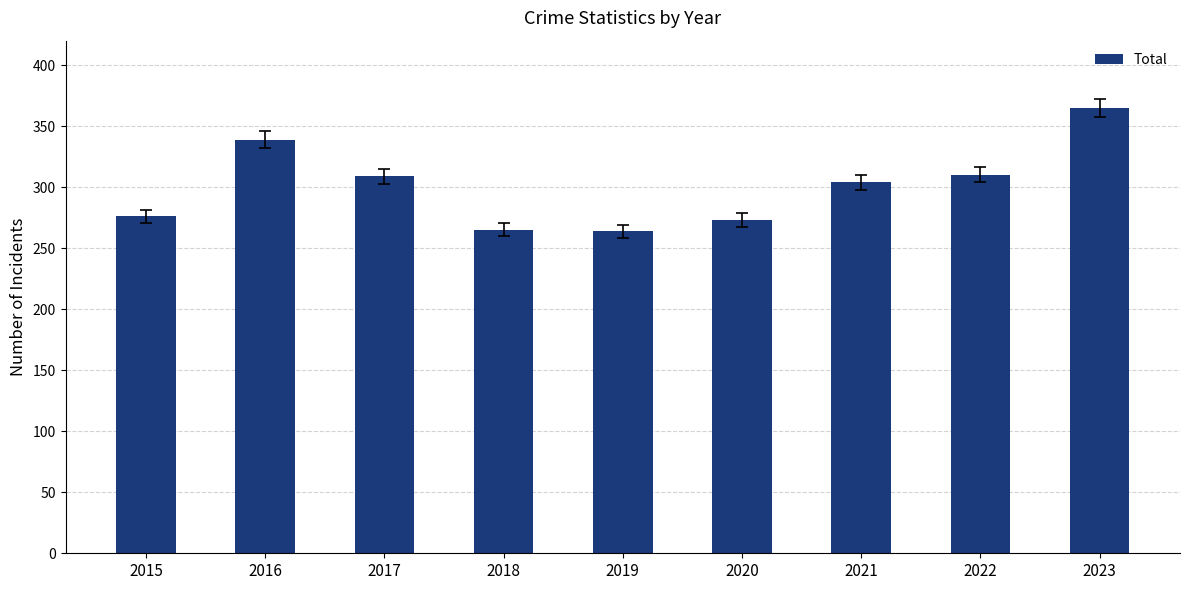

What is the sum of all values?

2705